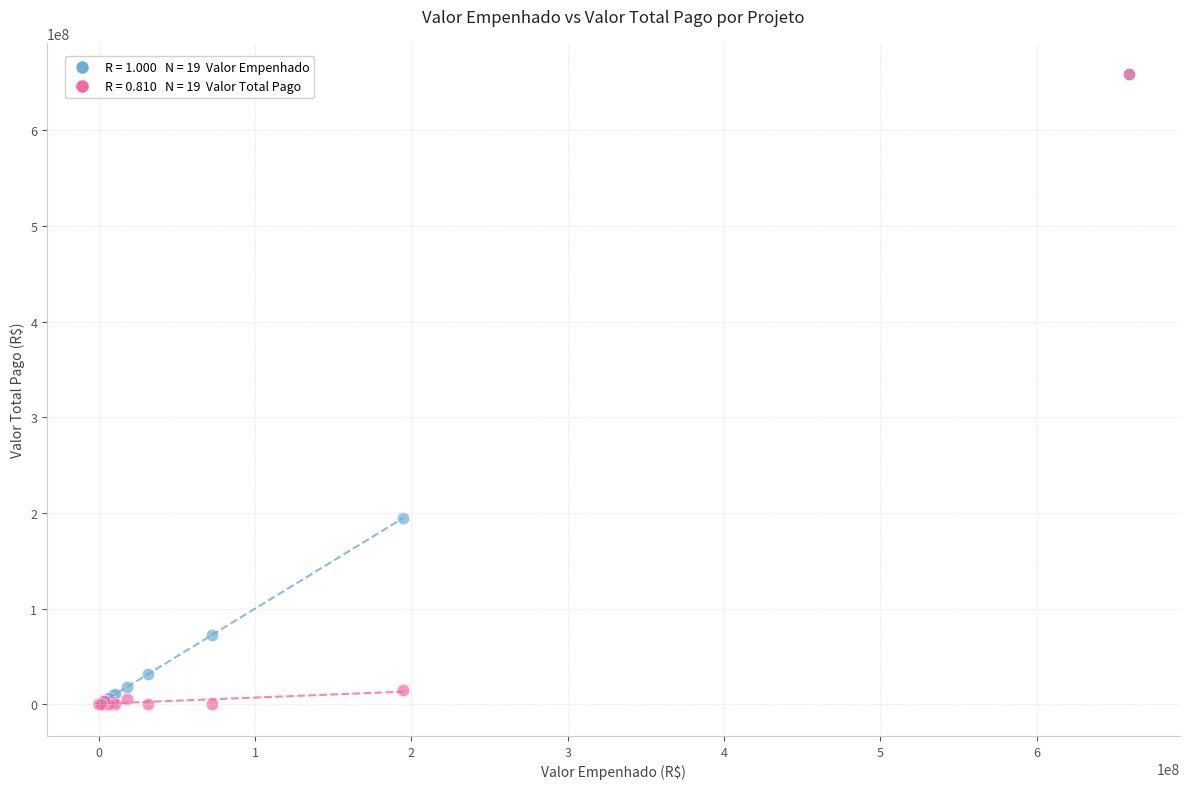

Across all series, what Y value is closest to 329300000?

194781864.0